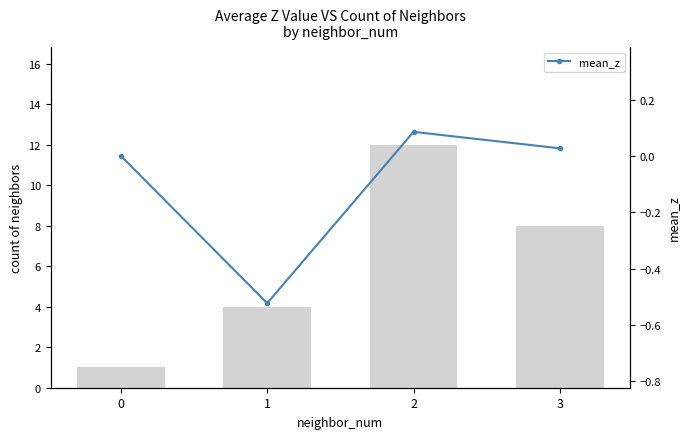

Which series has the widest spread of values?

count